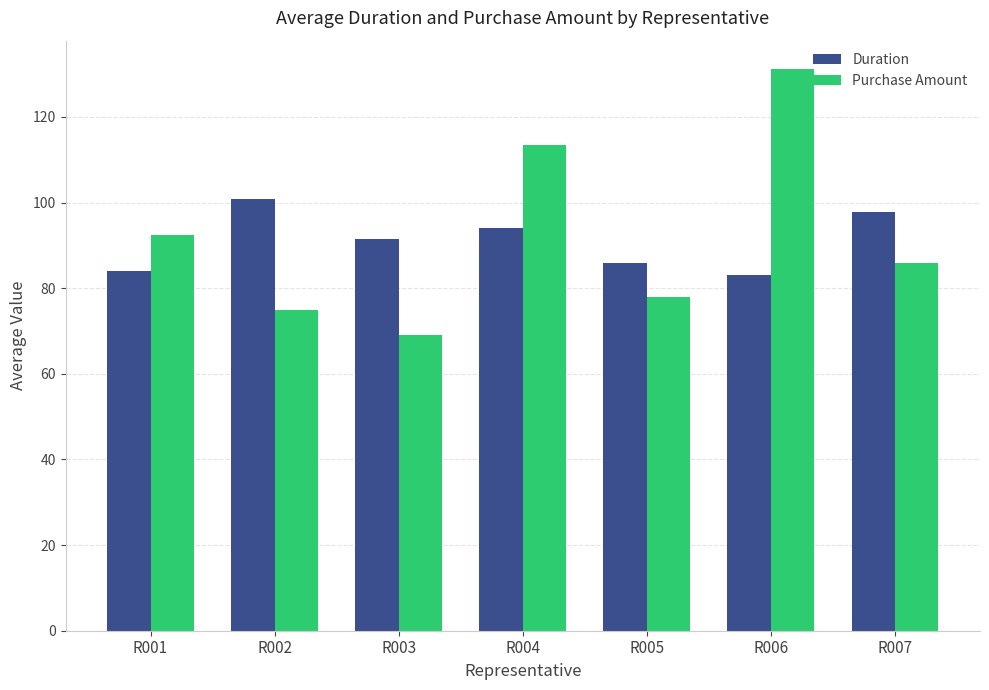

At which category does the chart reach its minimum across all series?

R003